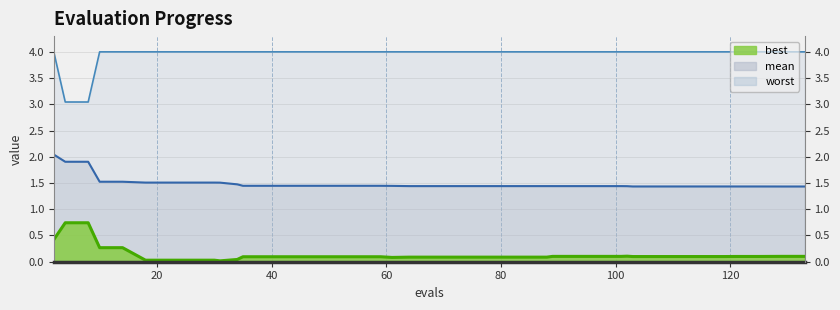

What is the label of the 20th point from the right?

20